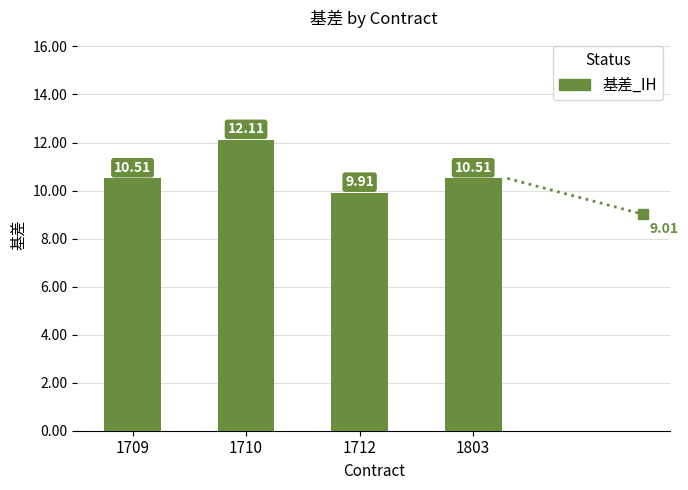

What is the value of the 4th bar from the left?

10.5